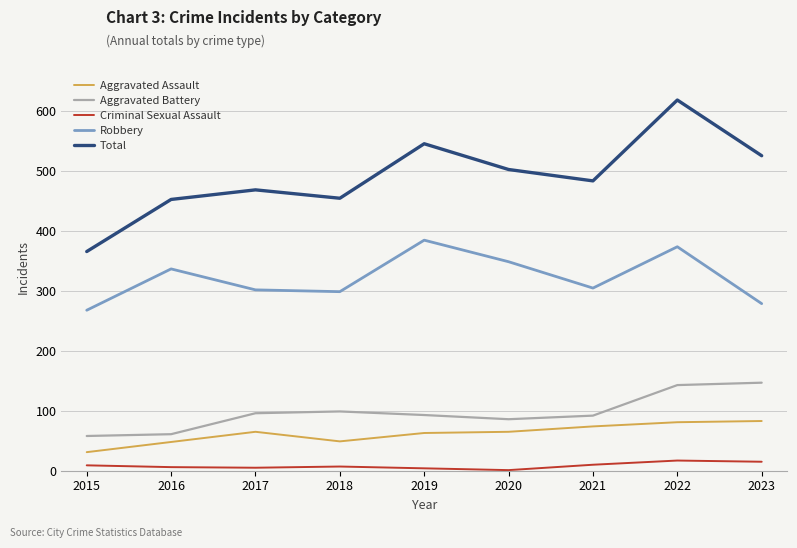

Rank the series by their maximum value, from lowest to highest.

Criminal Sexual Assault, Aggravated Assault, Aggravated Battery, Robbery, Total